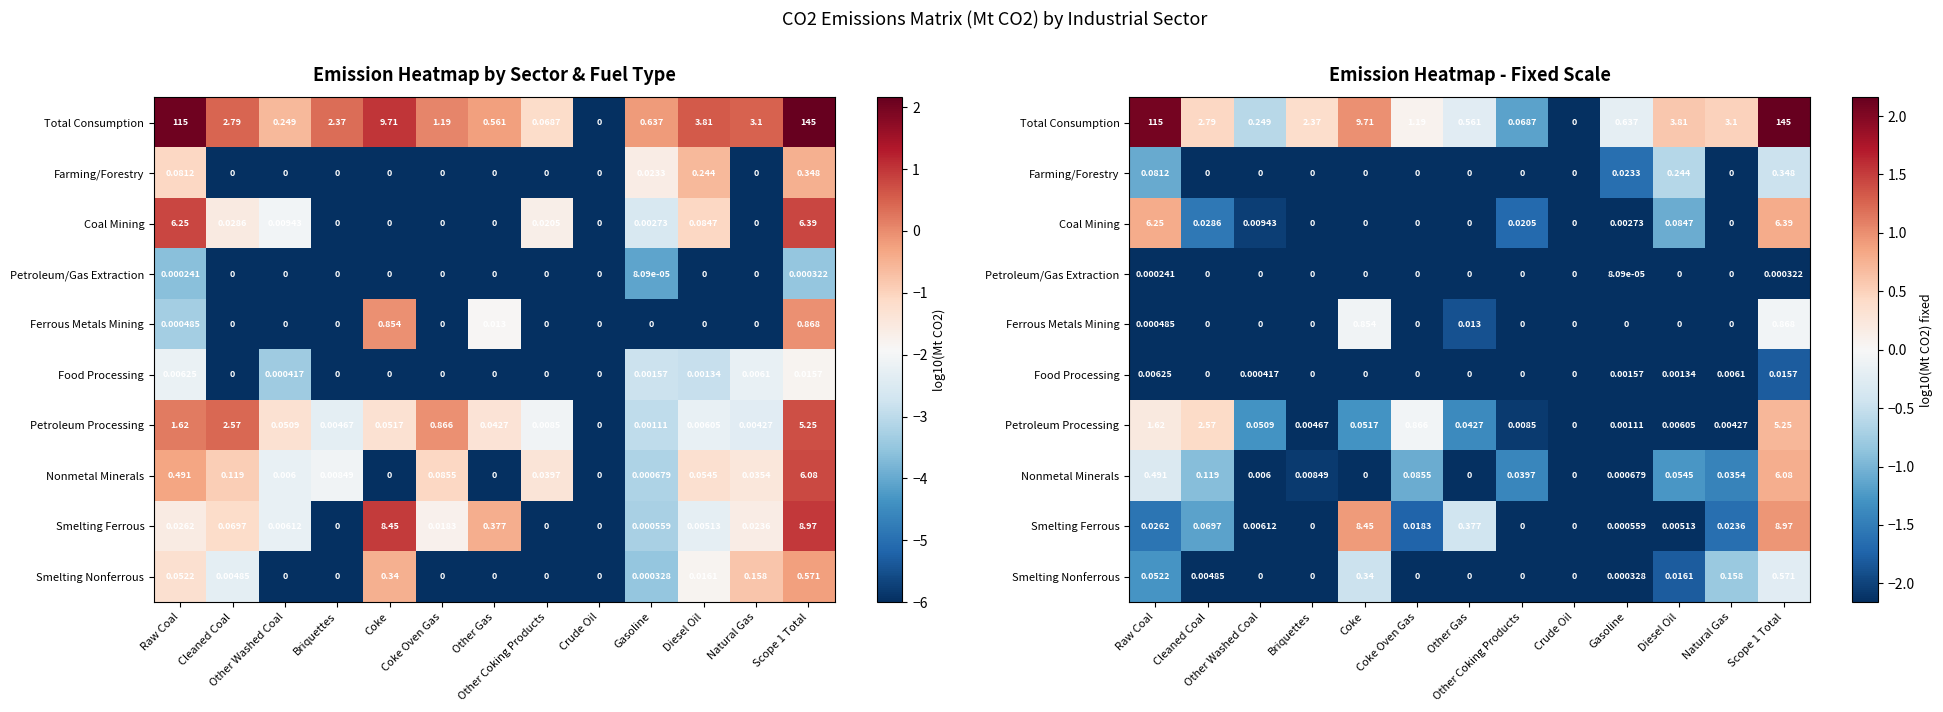

What is the total value across all series at Other Coking Products?

-42.3